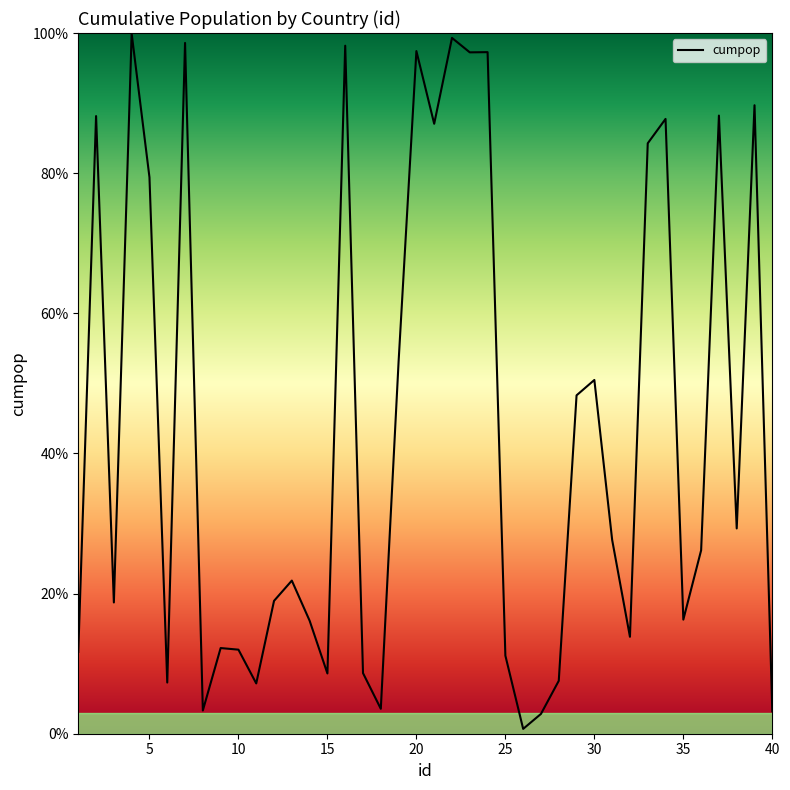

The value at 11 is 0.3. True or false?

False